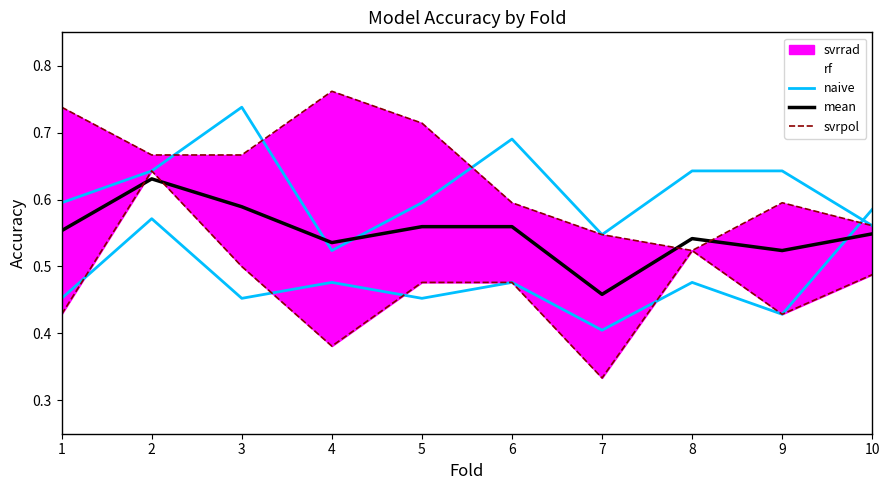

Is it true that mean equals 0.6 at 6?

True